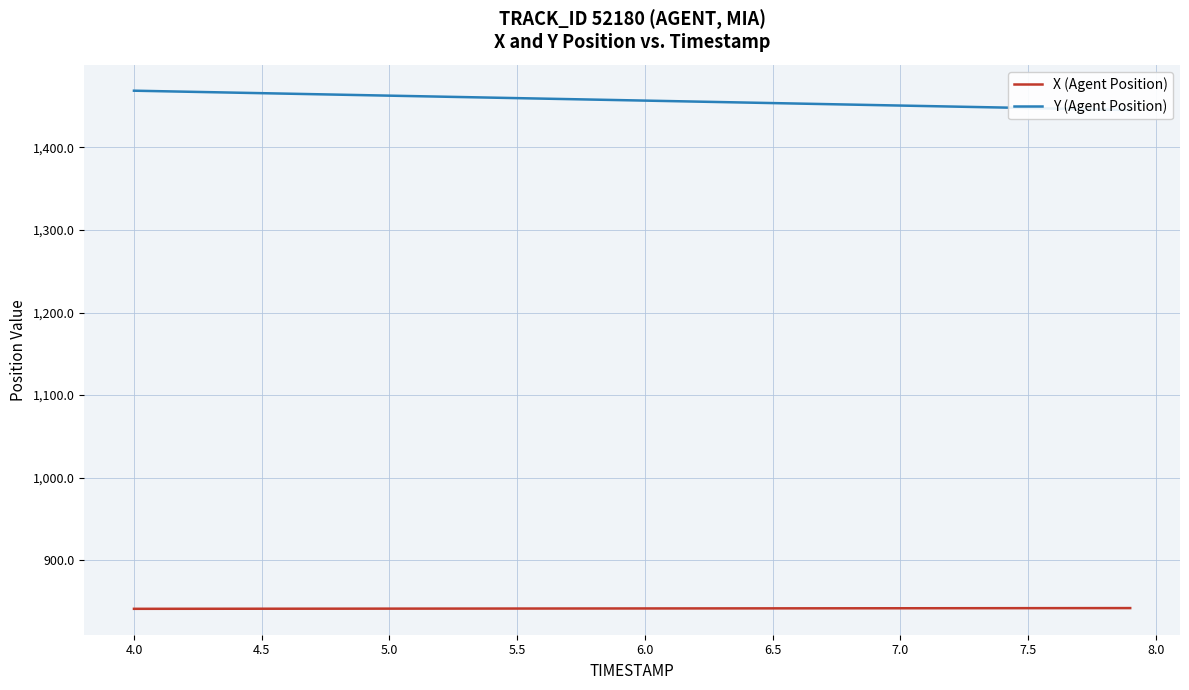

The X (Agent Position) series shows 390.7 at 26. True or false?

False